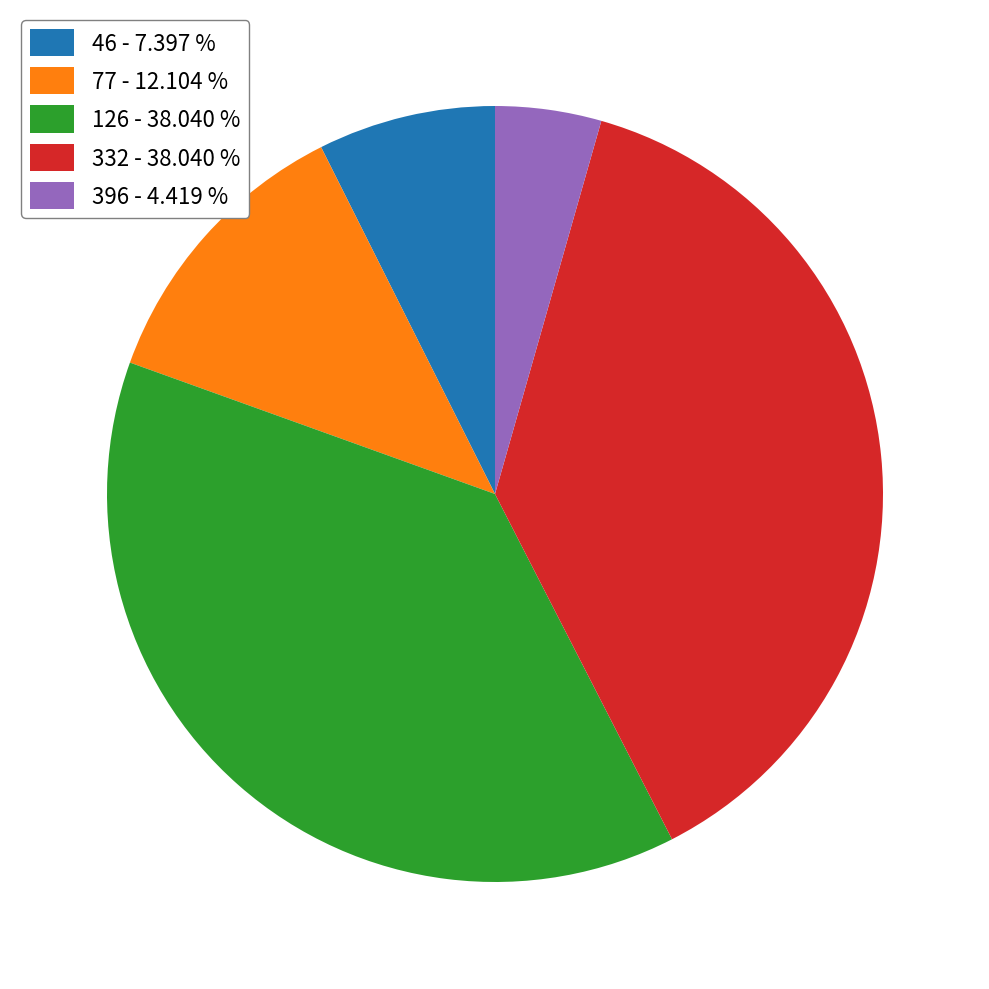

Is the sum of 46 - 7.397 % and 126 - 38.040 % greater than half?

No